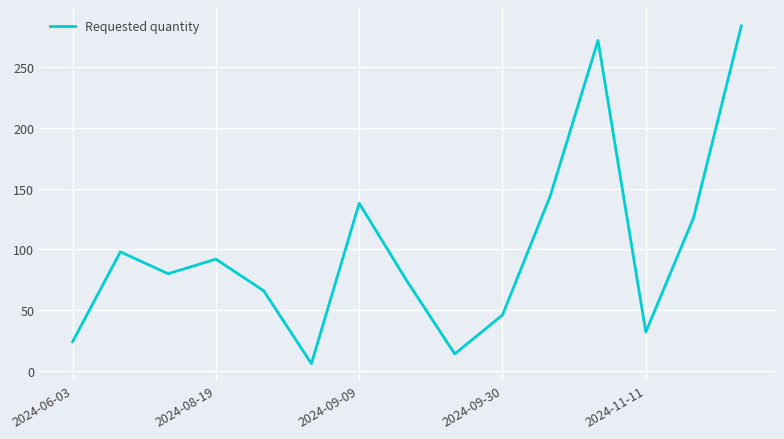

What is the maximum value shown in the chart?

284